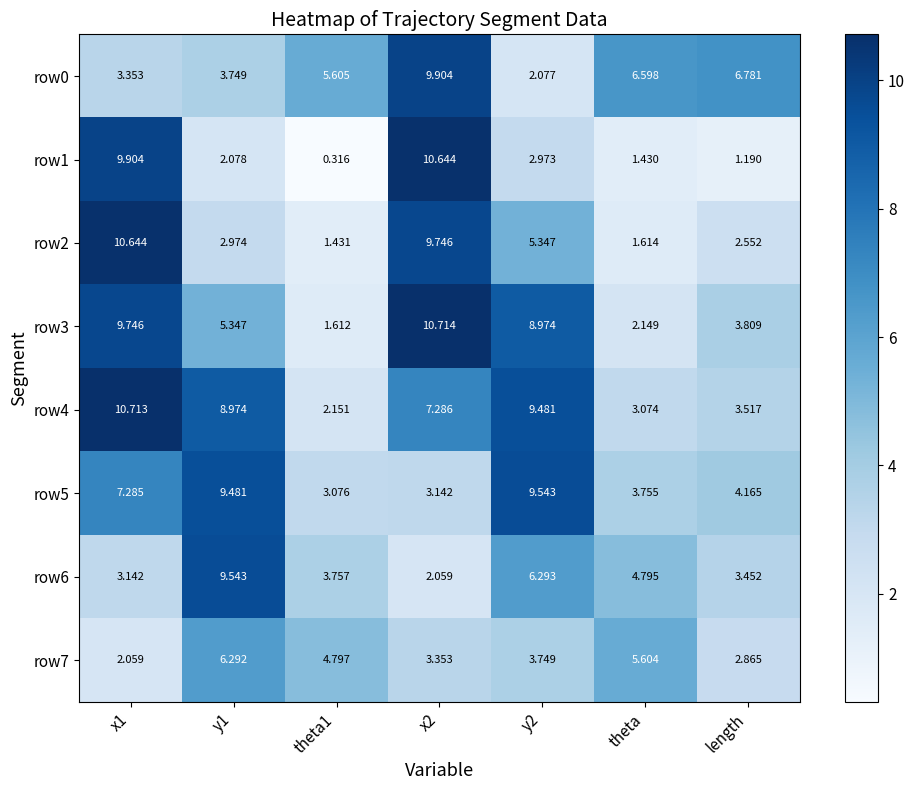

Which series has the largest range (max minus min)?

row1